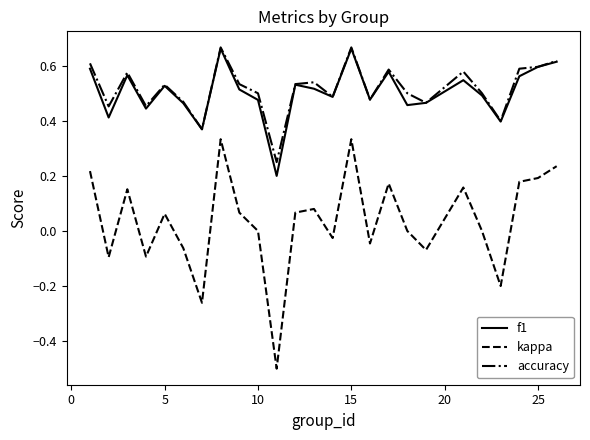

True or false: kappa and f1 cross at least once.

False